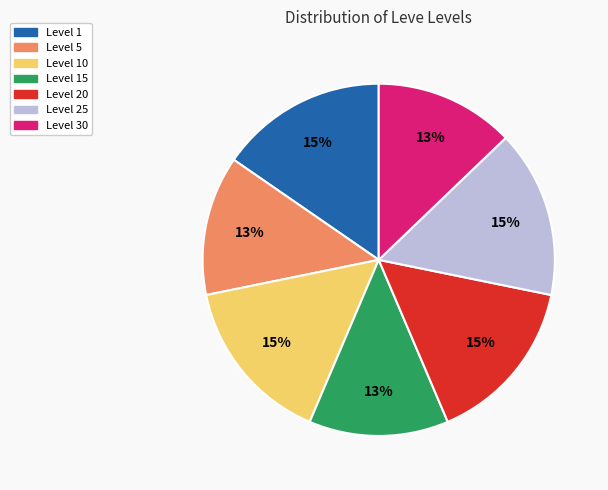

Is there any slice that represents more than half of the pie?

No